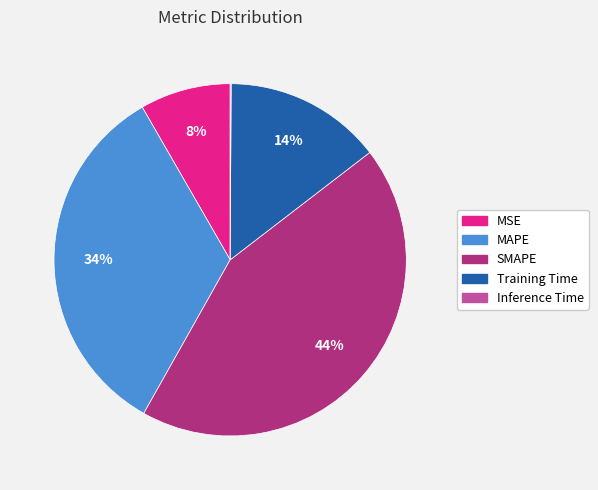

Between Training Time and SMAPE, which is larger?

SMAPE